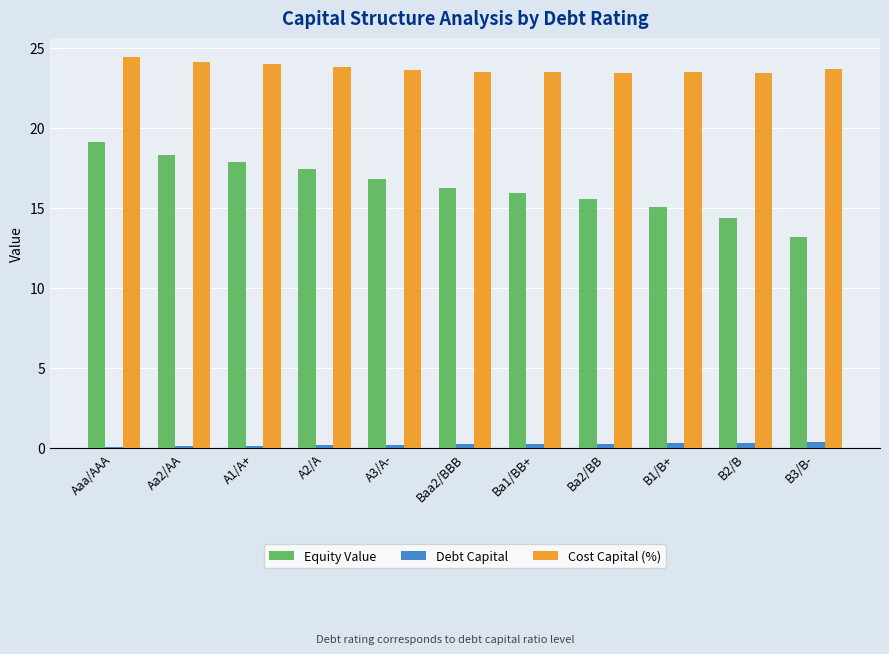

Between Ba2/BB and B3/B-, which series saw the biggest shift?

Equity Value